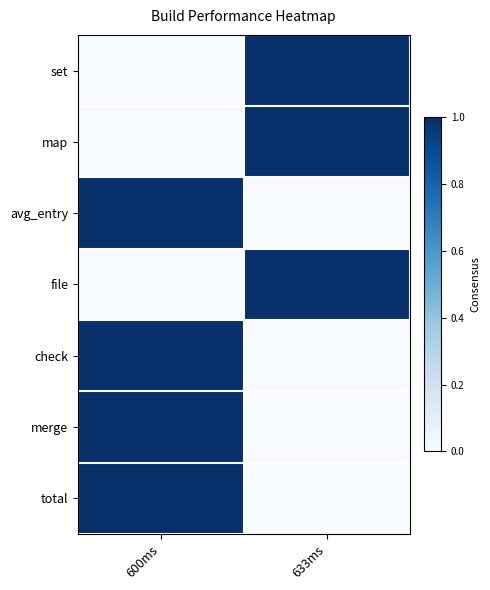

At which category is the sum across all series the highest?

600ms